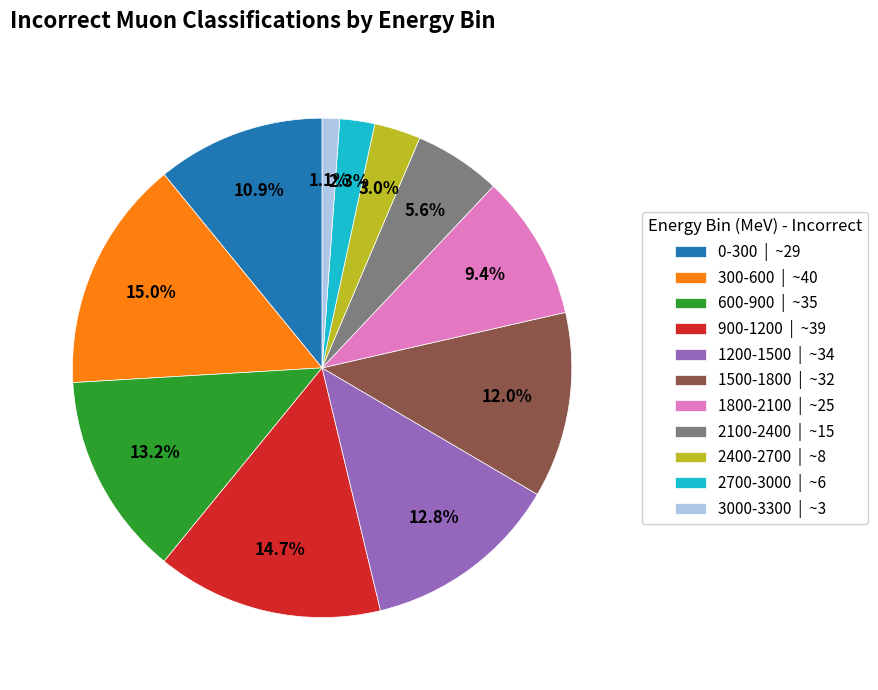

Is there a majority slice in this chart?

No